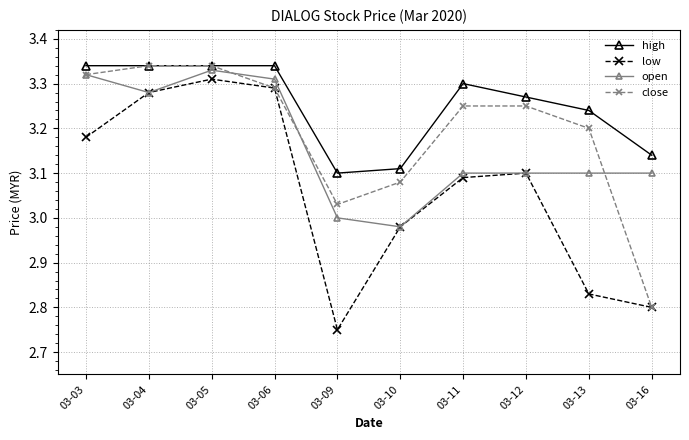

True or false: high and low intersect in this chart.

False